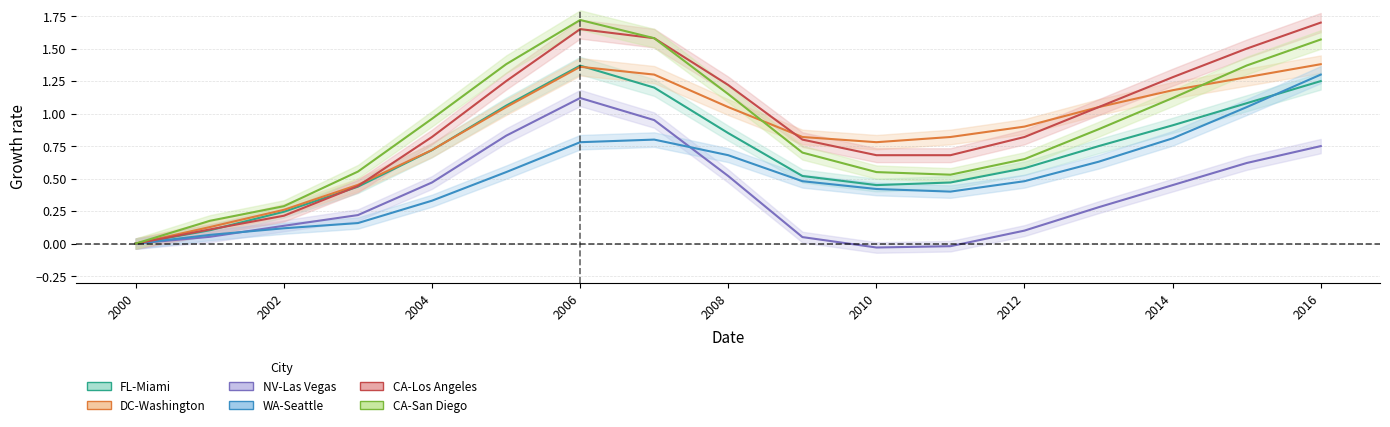

Does the chart display data point markers on the line(s)?

No